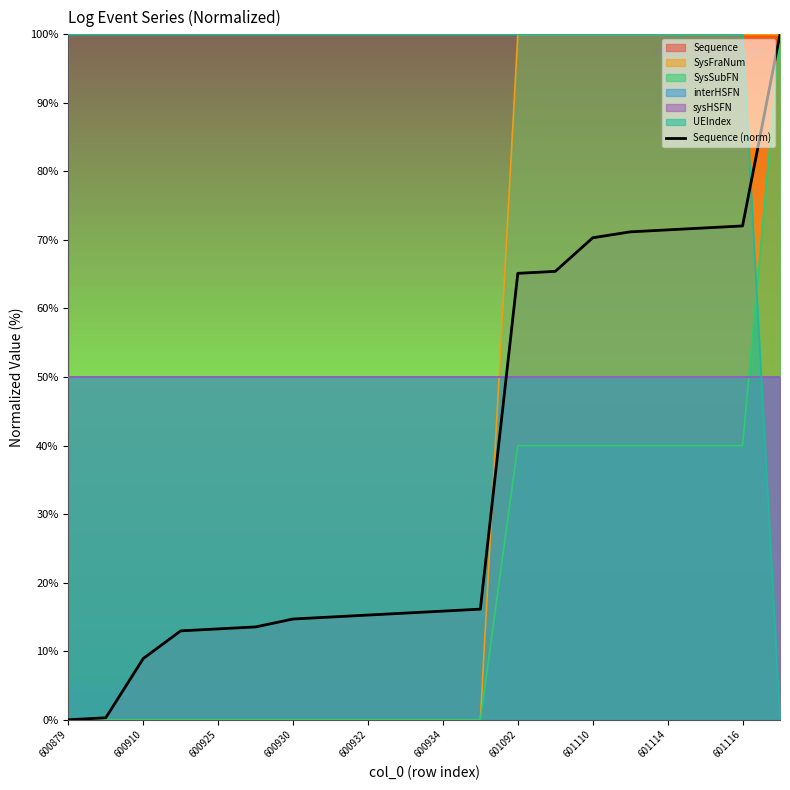

Which category has the lowest value across all series?

600879